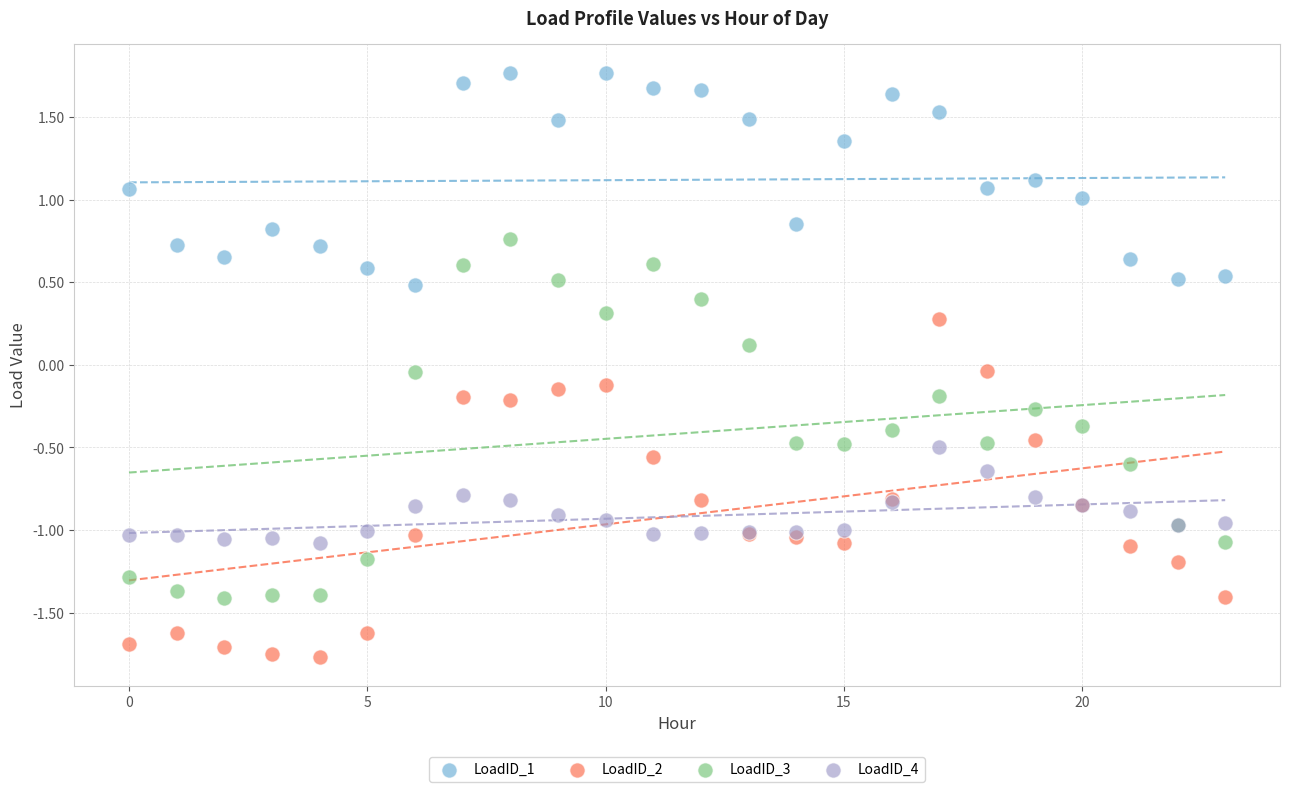

Which series reaches the minimum Y coordinate?

LoadID_2